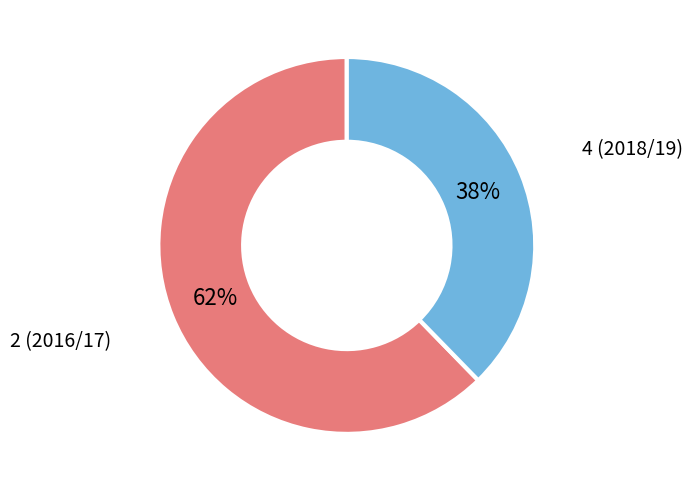

Which has a higher value, 4 (2018/19) or 2 (2016/17)?

2 (2016/17)